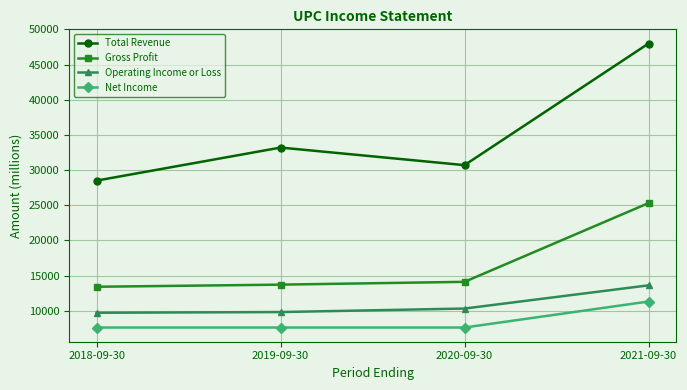

True or false: Gross Profit and Operating Income or Loss intersect in this chart.

False